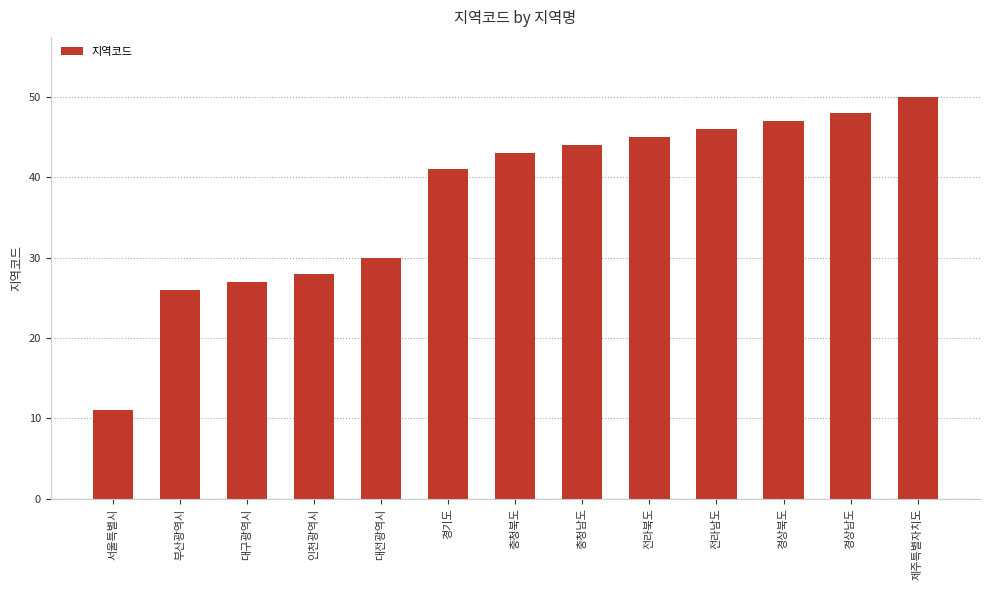

What is the sum of the values at 전라남도 and 대전광역시?

76